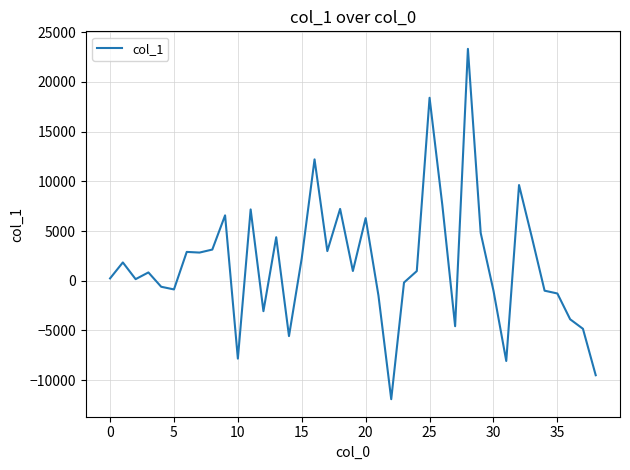

What is the difference between the maximum and minimum values?

35246.1